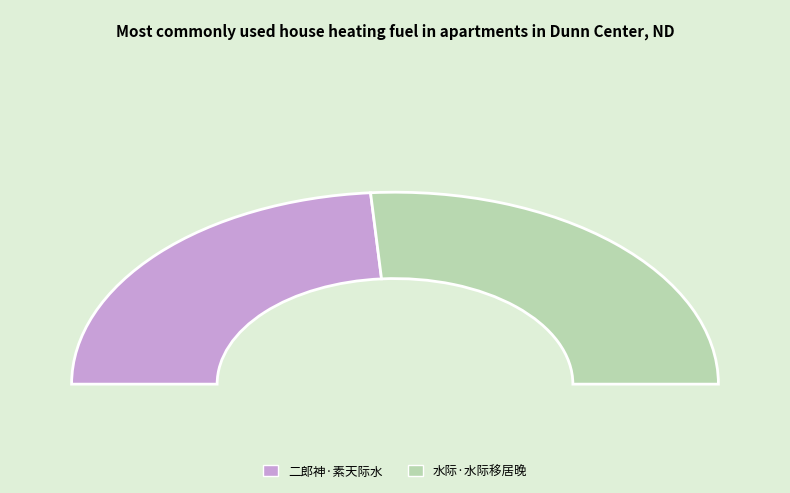

What is the largest slice in the pie chart?

水际·水际移居晚